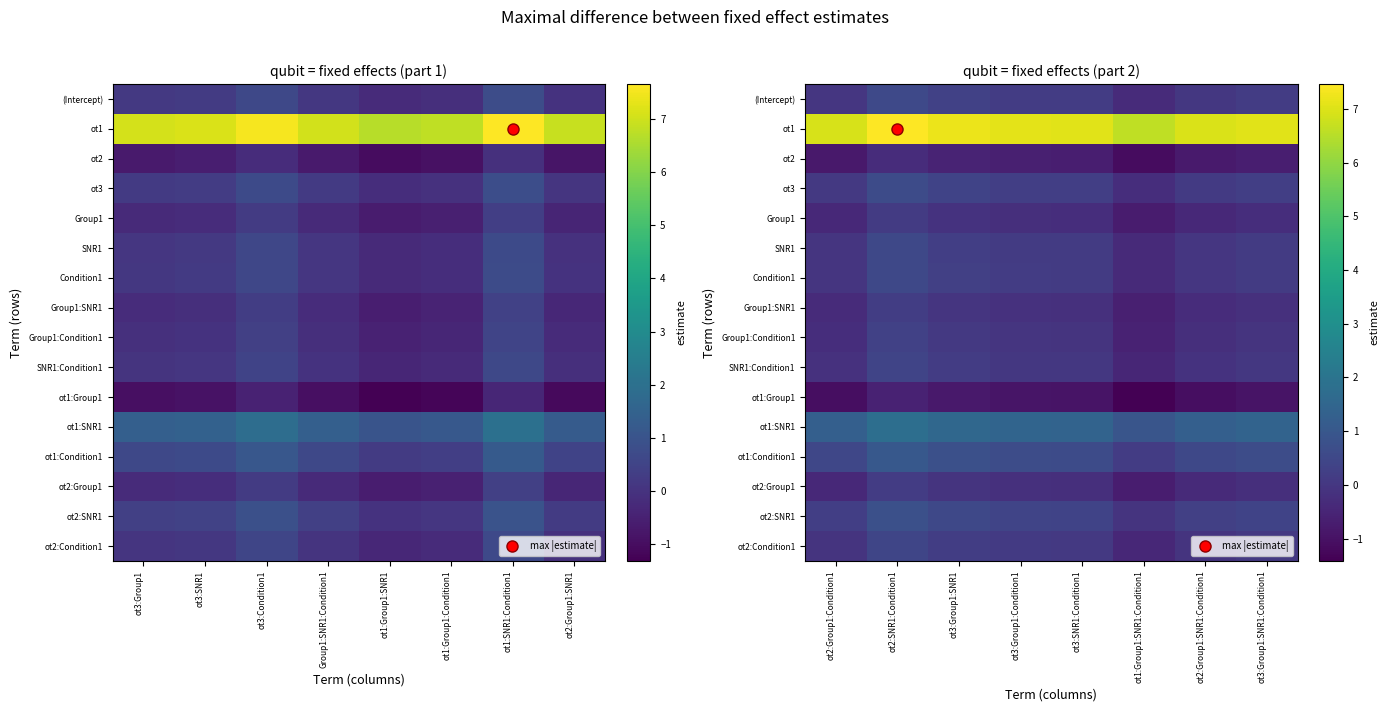

How many data points in Group1:SNR1 are less than 0?

7